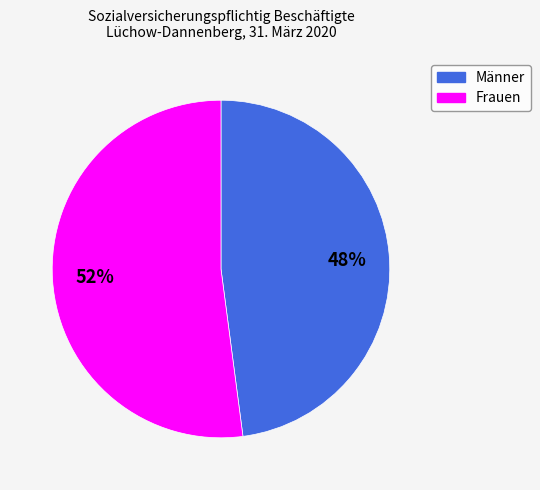

To the nearest percent, what is the combined percentage of Frauen and Männer?

100%